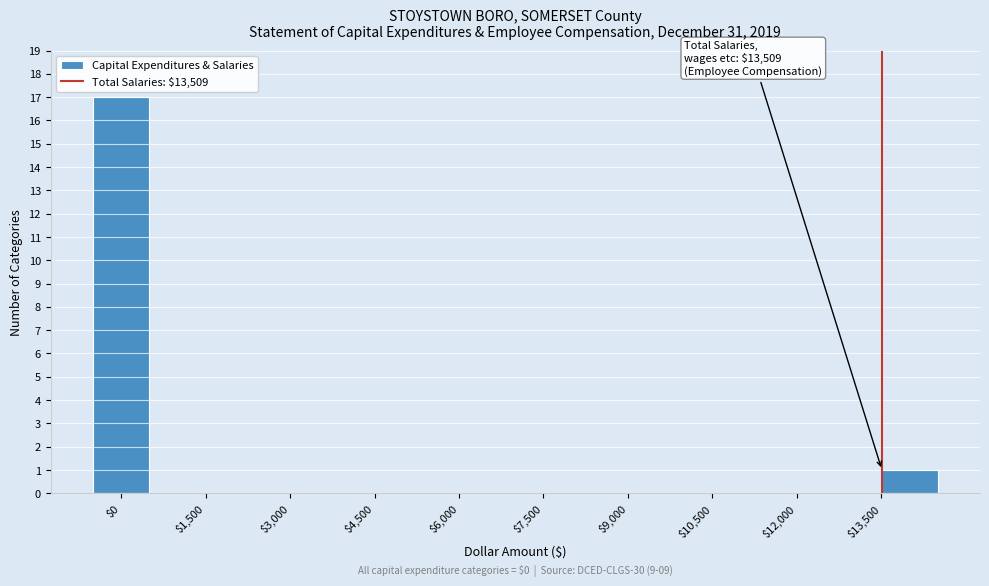

Which range on the x-axis has the tallest bar?

-500 to 500